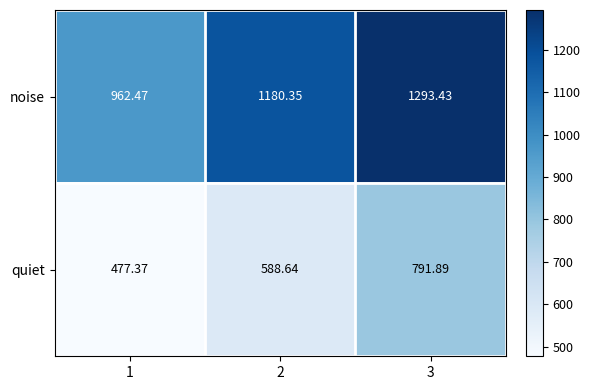

What is the difference between the highest and lowest values at 3?

501.5